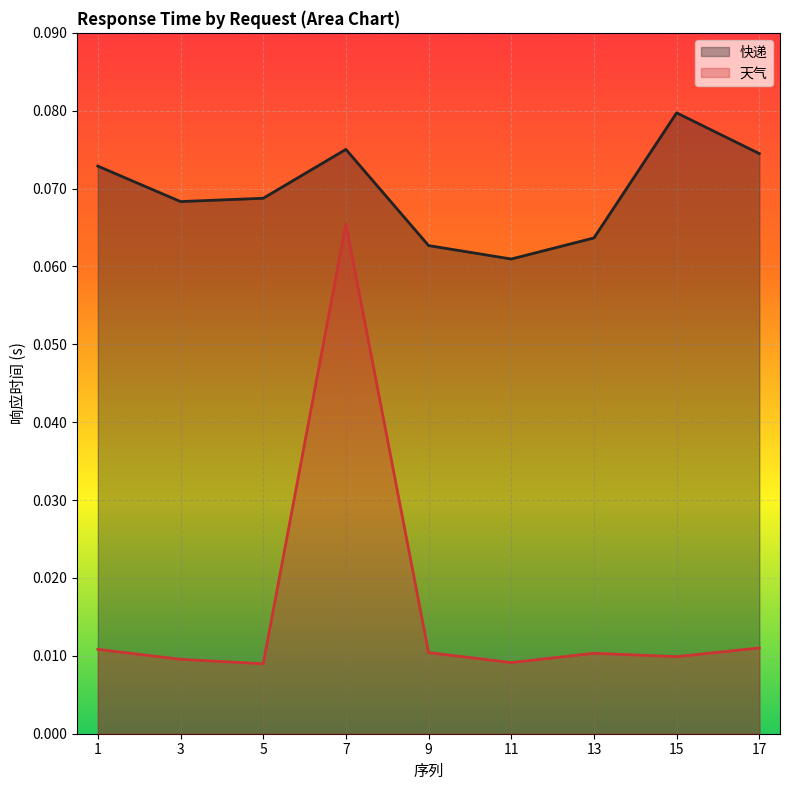

What are all the series names shown in the legend?

快递, 天气